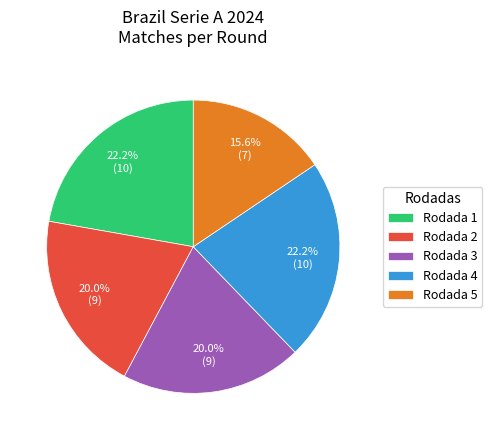

To the nearest percent, what portion does Rodada 2 represent?

20%